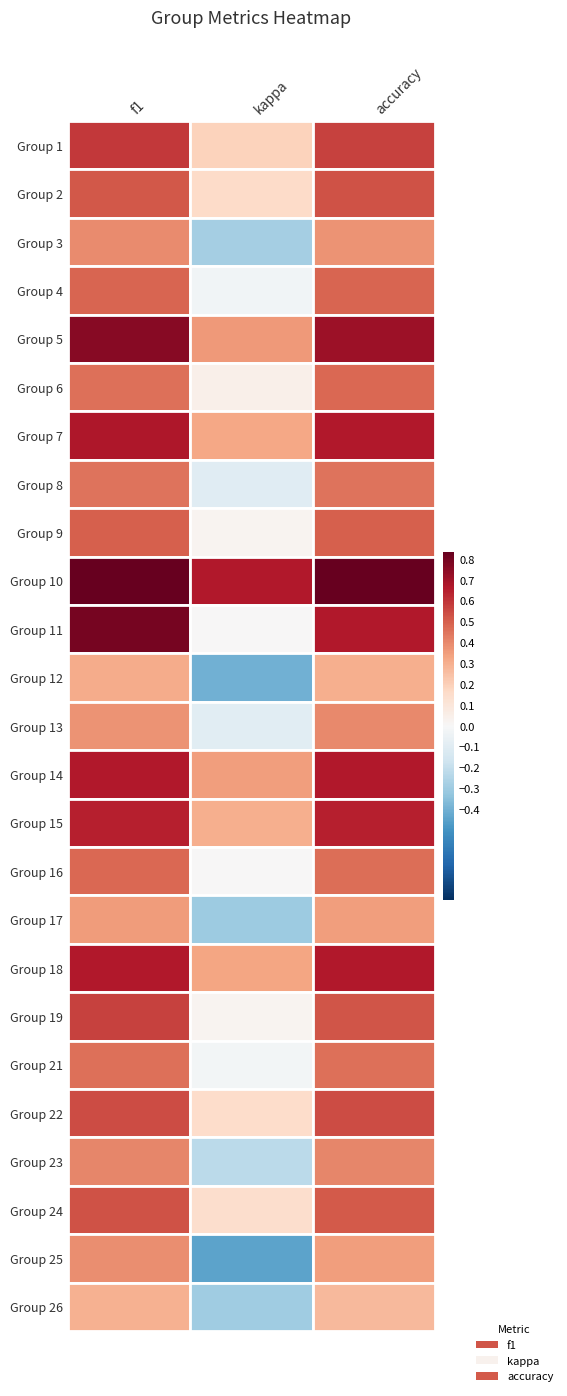

List the labels in order of 24 value, largest first.

f1, accuracy, kappa